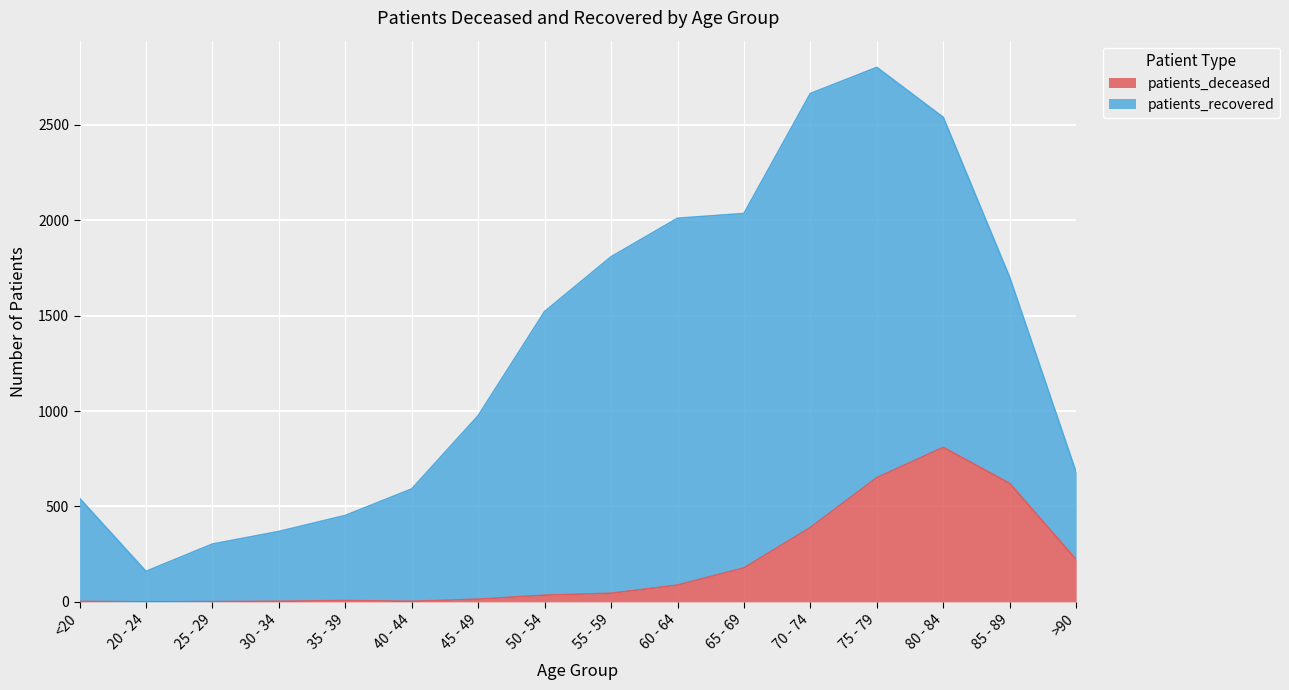

List the labels in order of value, smallest first.

20 - 24, 25 - 29, <20, 30 - 34, 40 - 44, 35 - 39, 45 - 49, 50 - 54, 55 - 59, 60 - 64, 65 - 69, >90, 70 - 74, 85 - 89, 75 - 79, 80 - 84